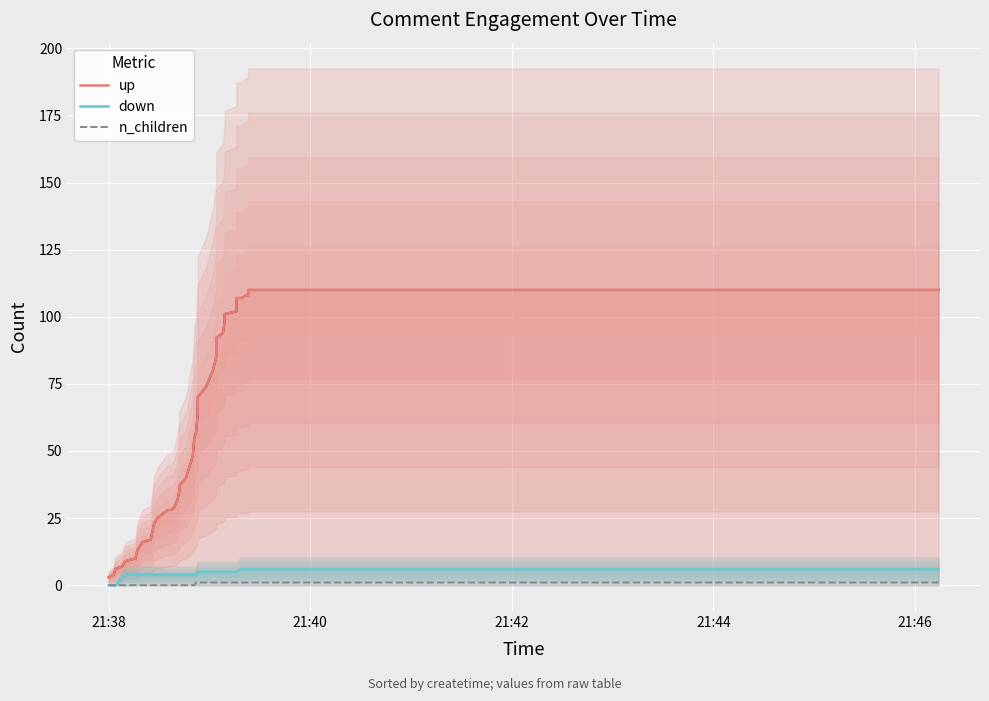

Which series has the largest total across all categories?

up